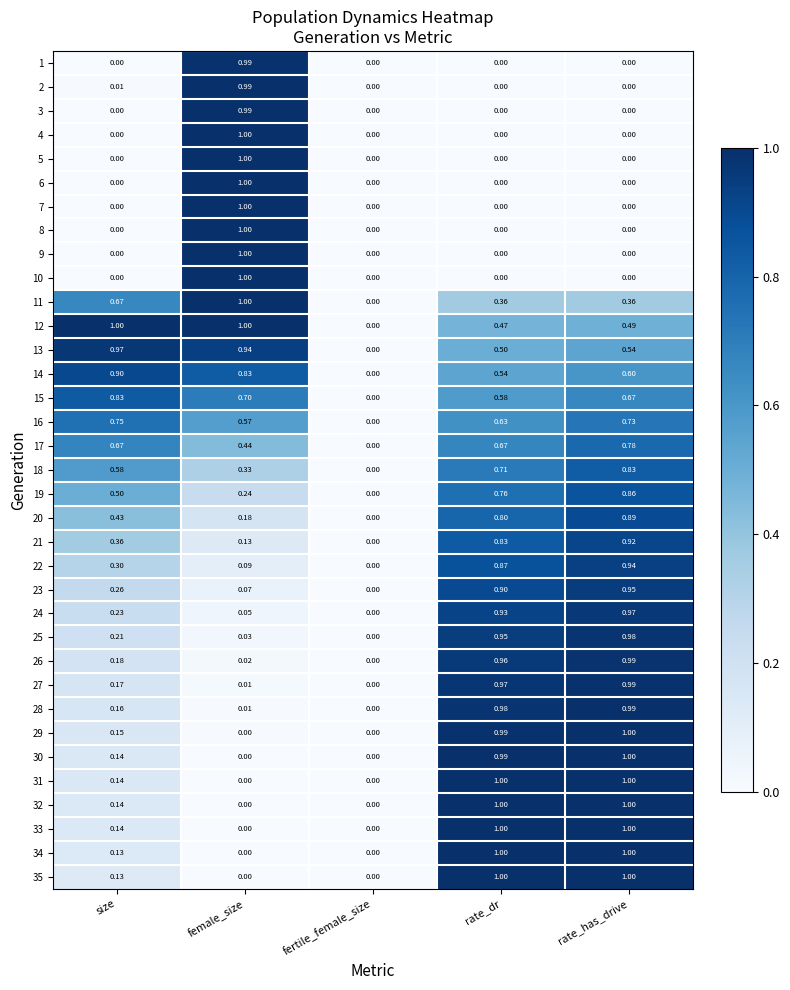

List the labels in order of 26 value, smallest first.

fertile_female_size, female_size, size, rate_dr, rate_has_drive